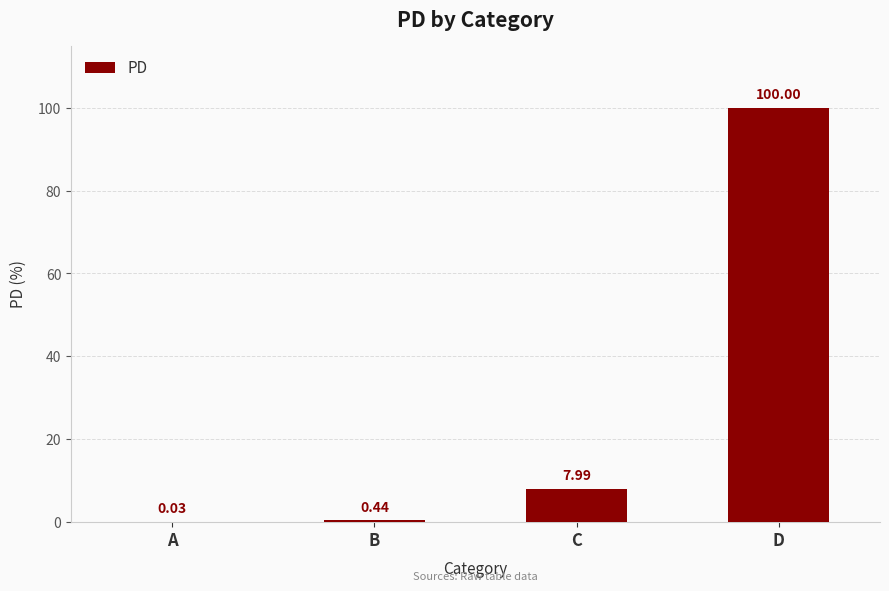

At which label does the data first exceed 7?

C